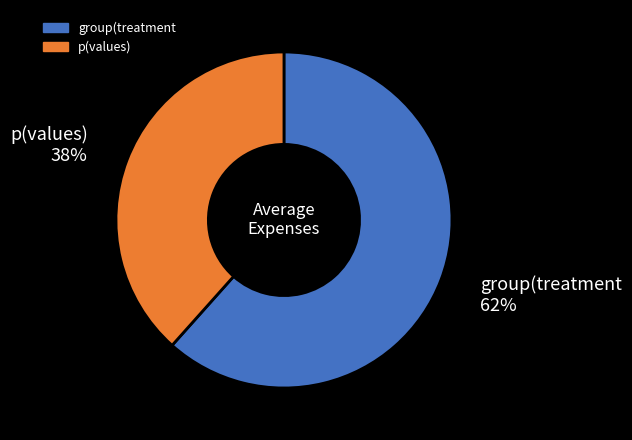

Rank the categories by value from lowest to highest.

p(values), group(treatment